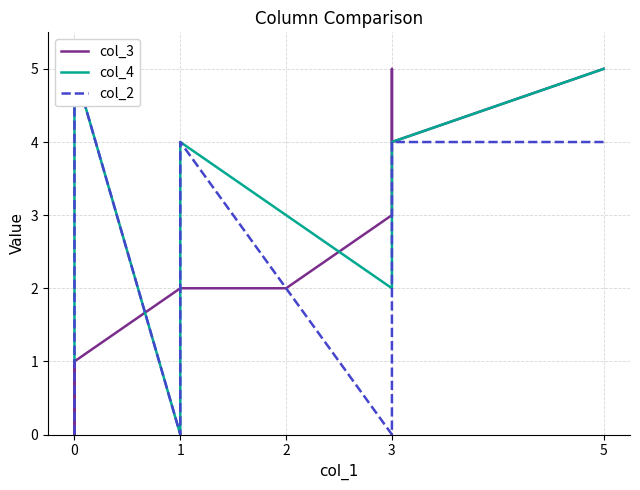

Rank the series by their maximum value, from lowest to highest.

col_3, col_4, col_2